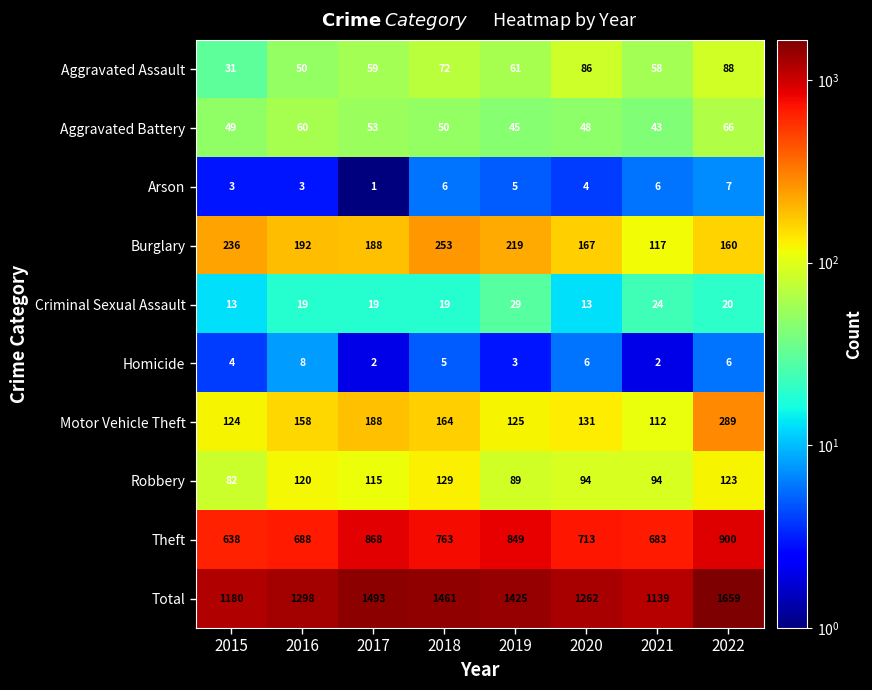

At how many categories does at least one series exceed 381?

8